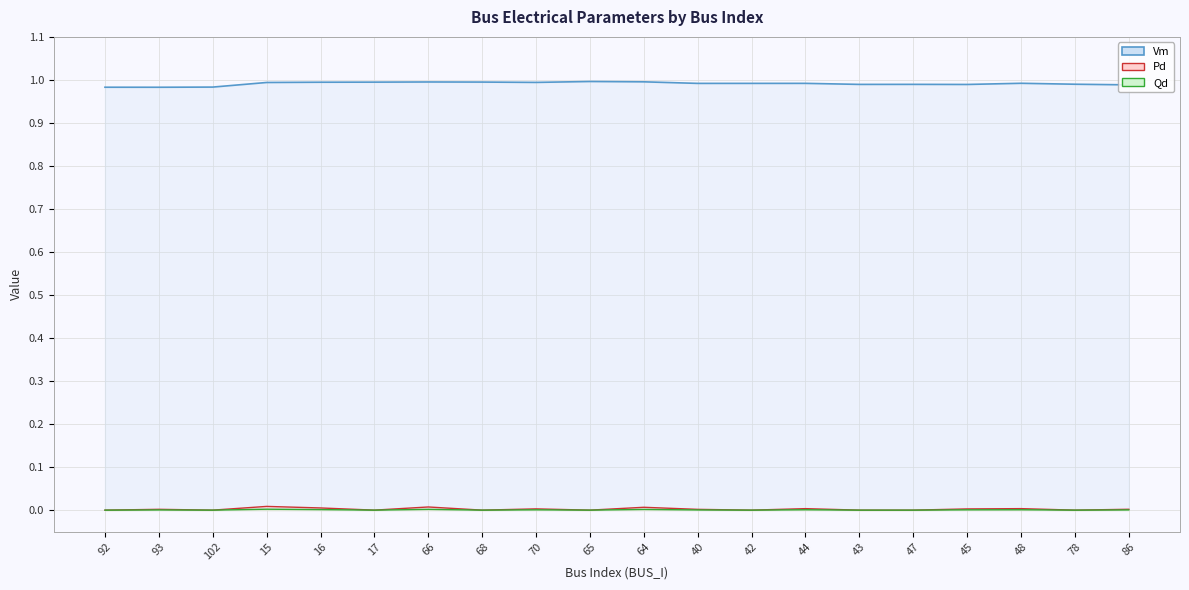

At which category is the sum across all series the highest?

15